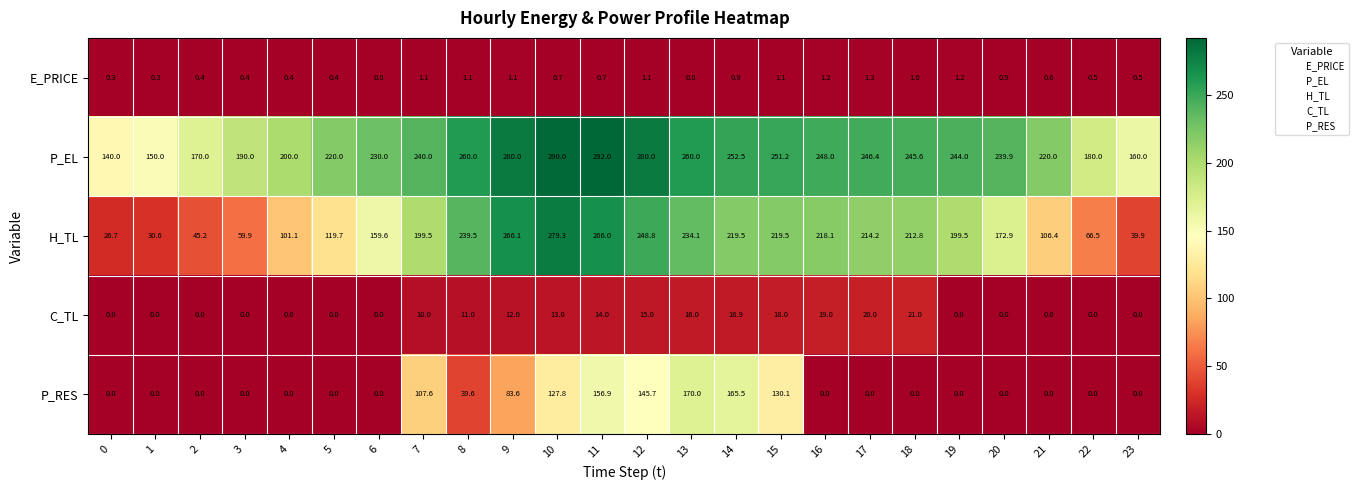

What is the difference between the second highest and minimum values in the P_RES series?

165.5